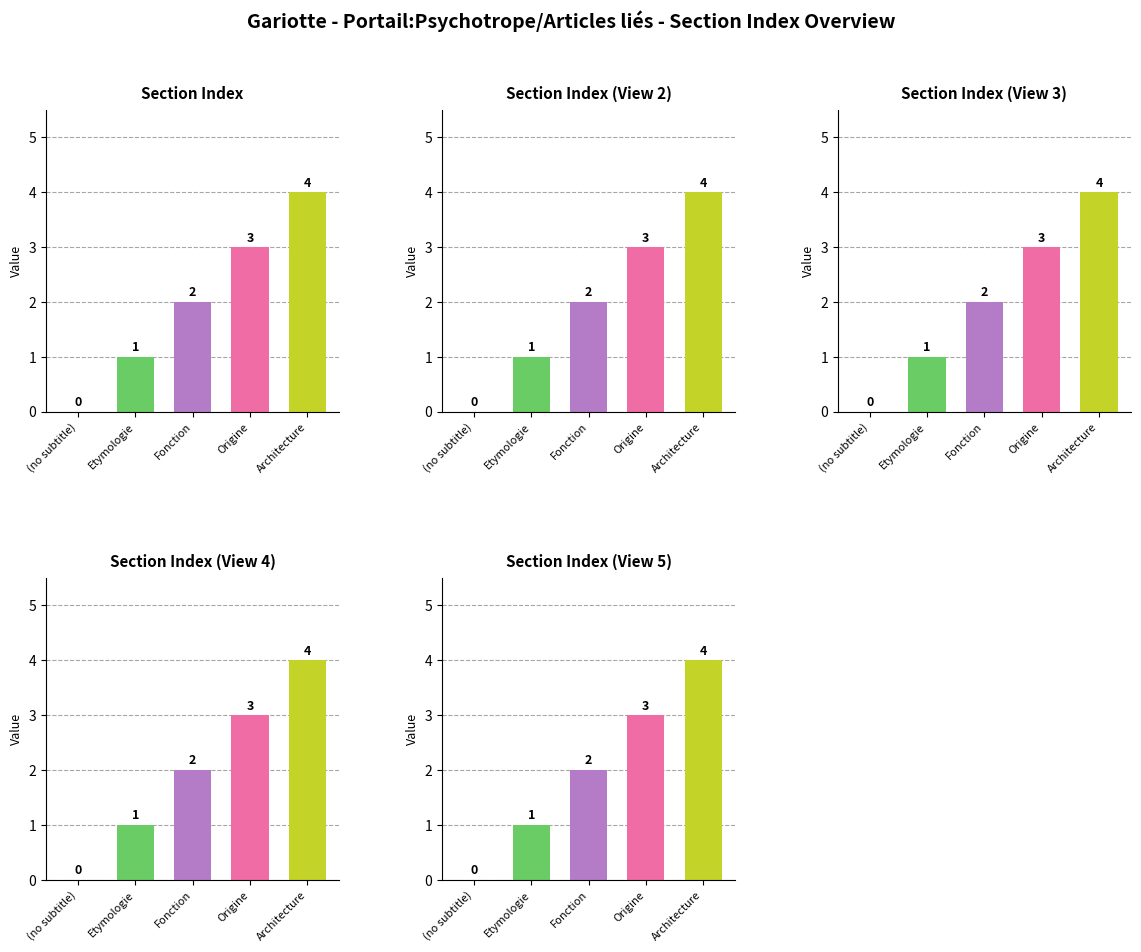

What is the difference between the second highest and second lowest values in the Section Index (View 2) series?

2